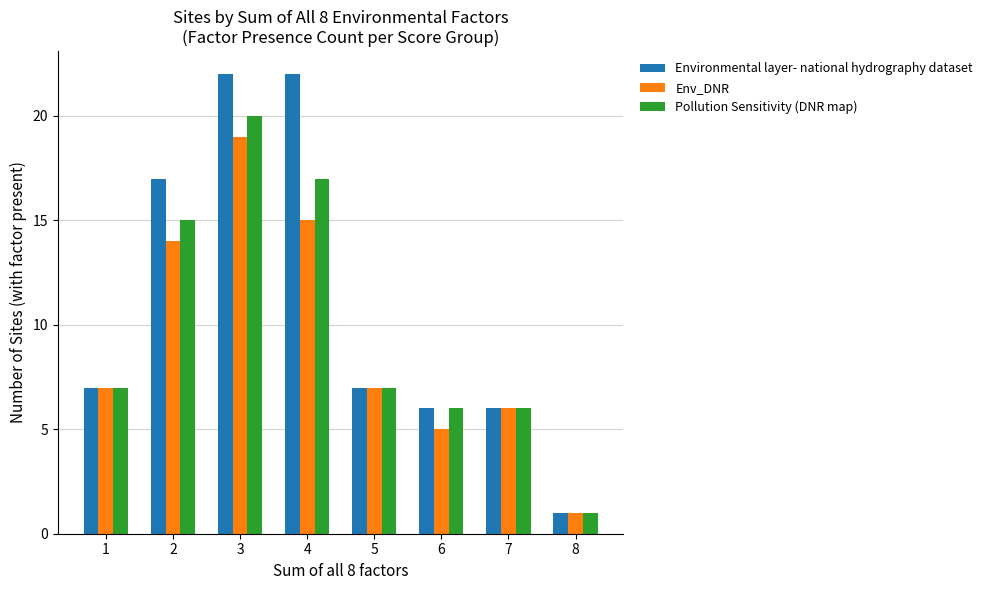

Which series changed the most between 3 and 7?

Environmental layer- national hydrography dataset